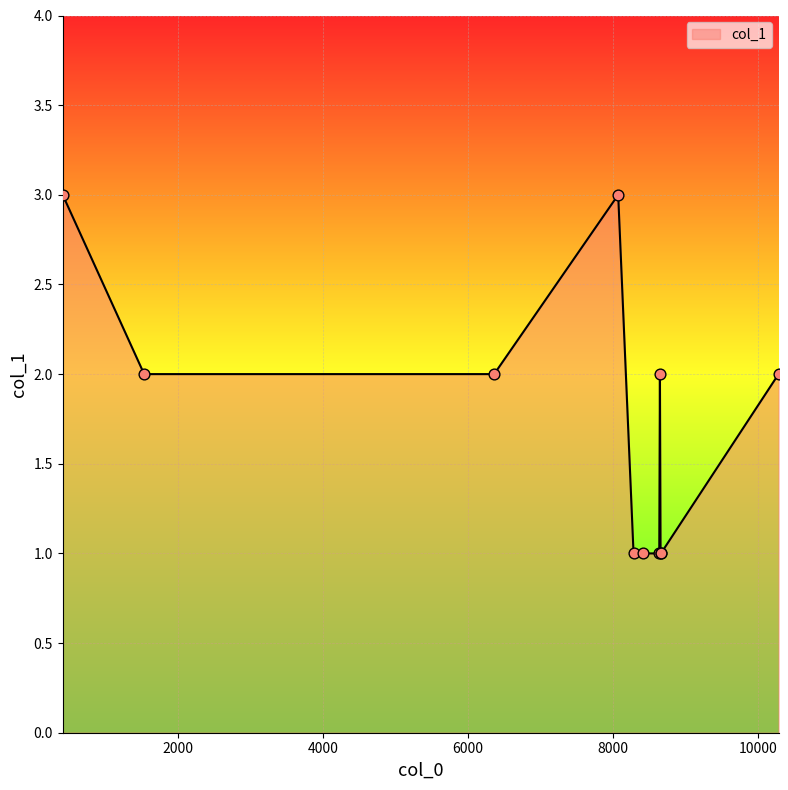

What is the maximum value shown in the chart?

3